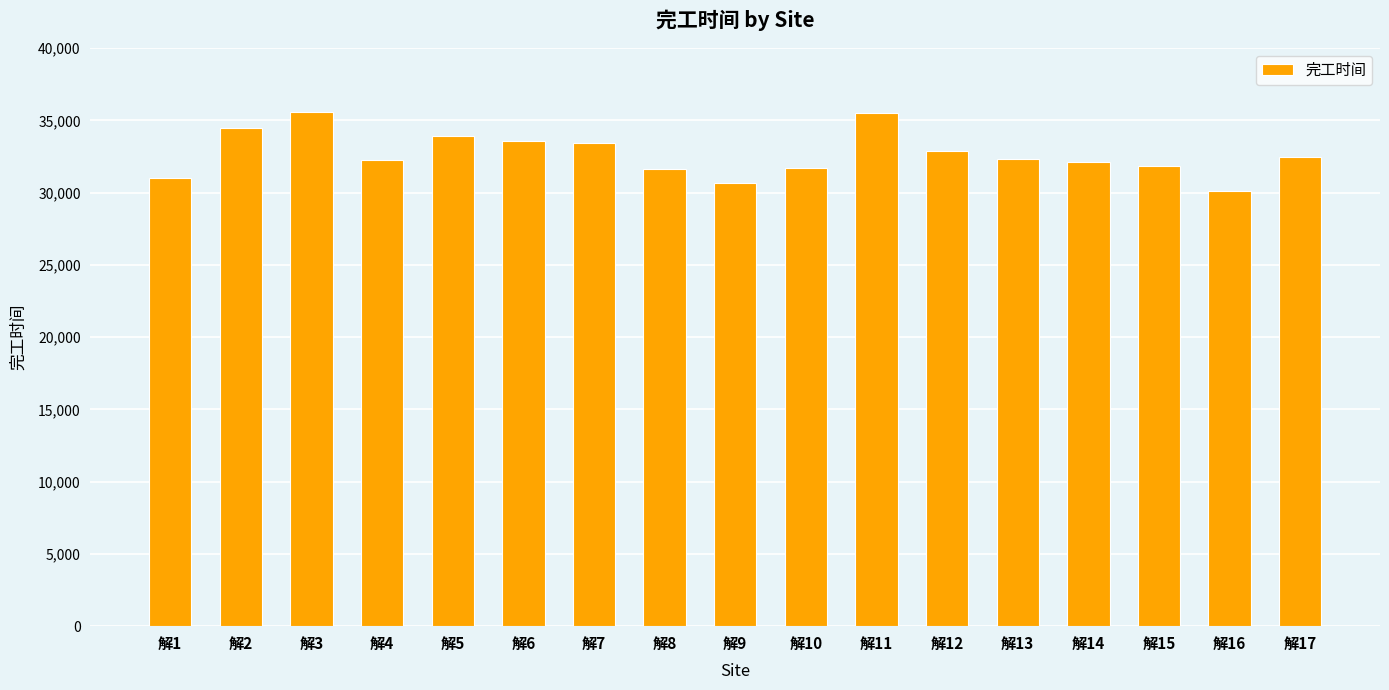

What is the value of the 13th bar from the left?

32351.2